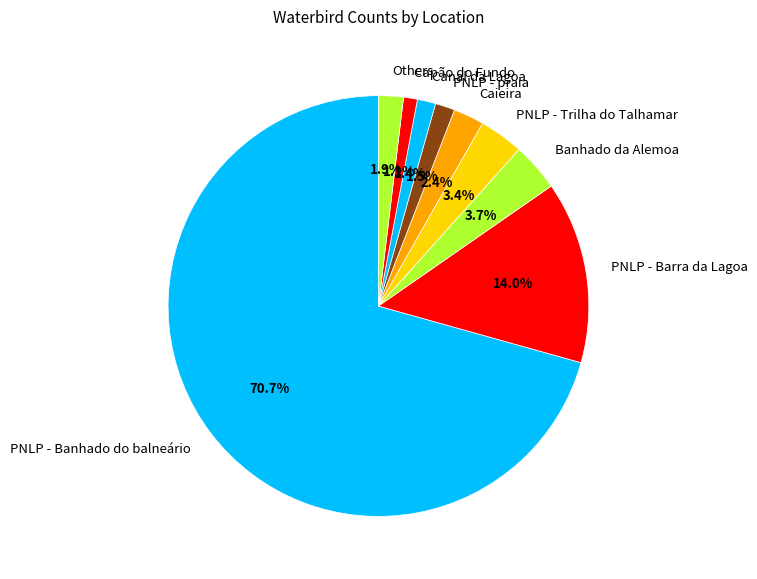

To the nearest percent, what is the difference between the largest and smallest slice percentages?

70%